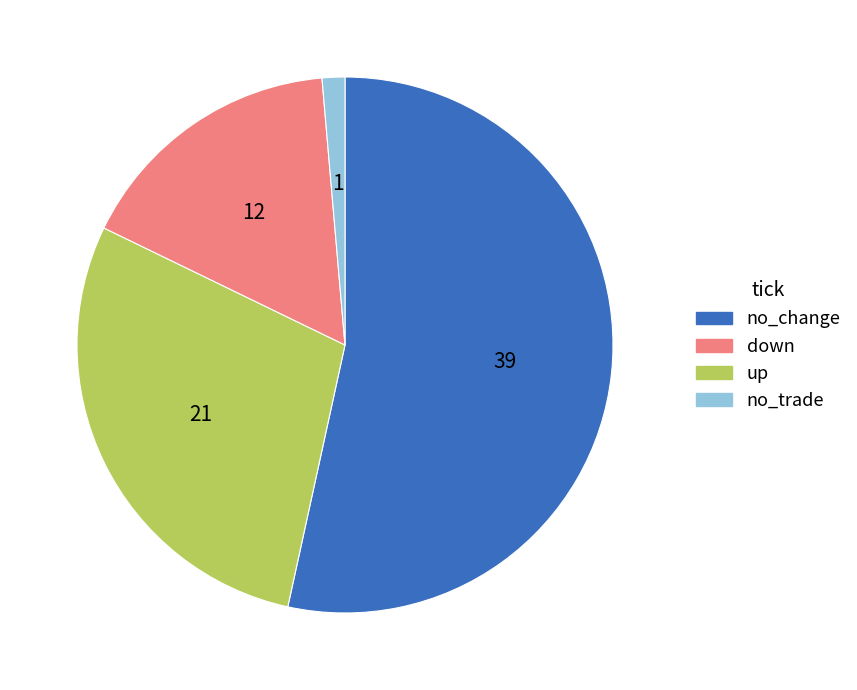

How many segments does this pie chart have?

4